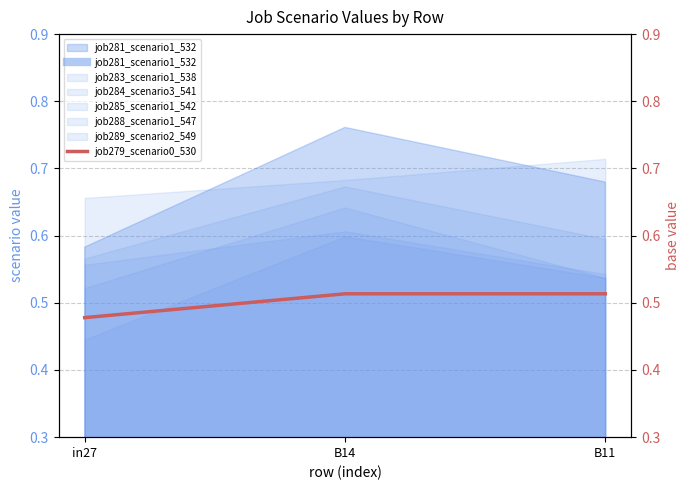

At which label is the value closest to 0?

in27